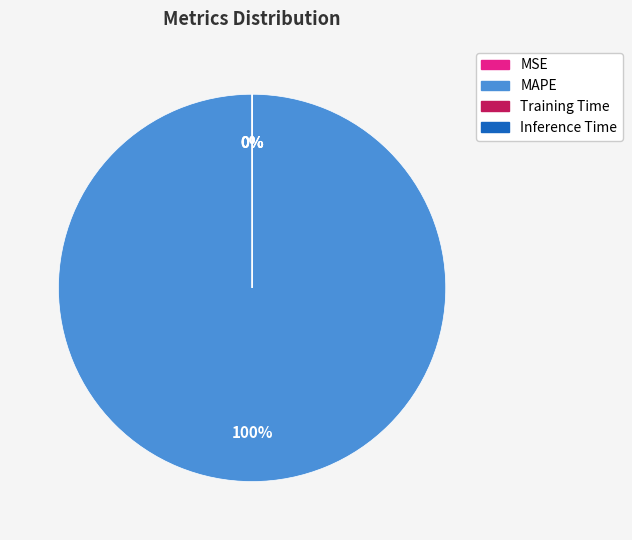

To the nearest percent, what portion does MAPE represent?

100%